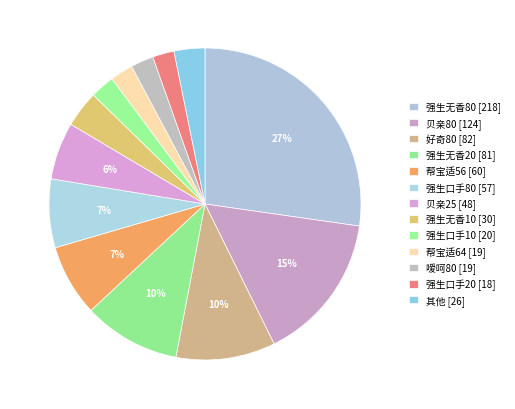

How many slices are in this pie chart?

13